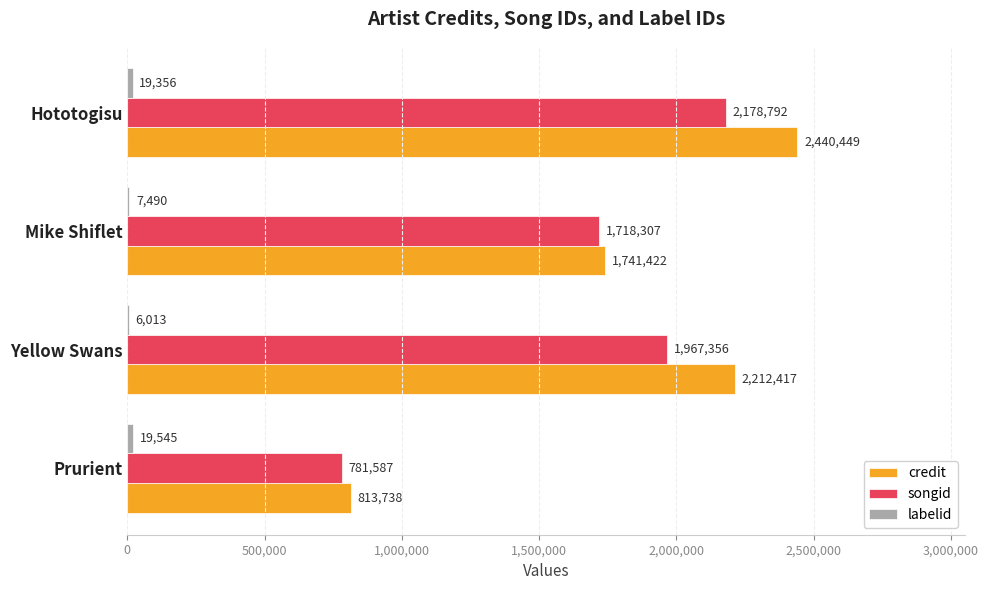

What is the sum of all credit values?

7208026